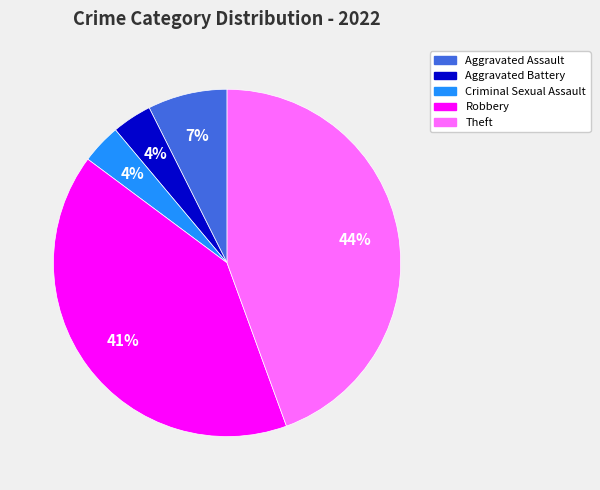

To the nearest percent, what is the average slice percentage?

20%